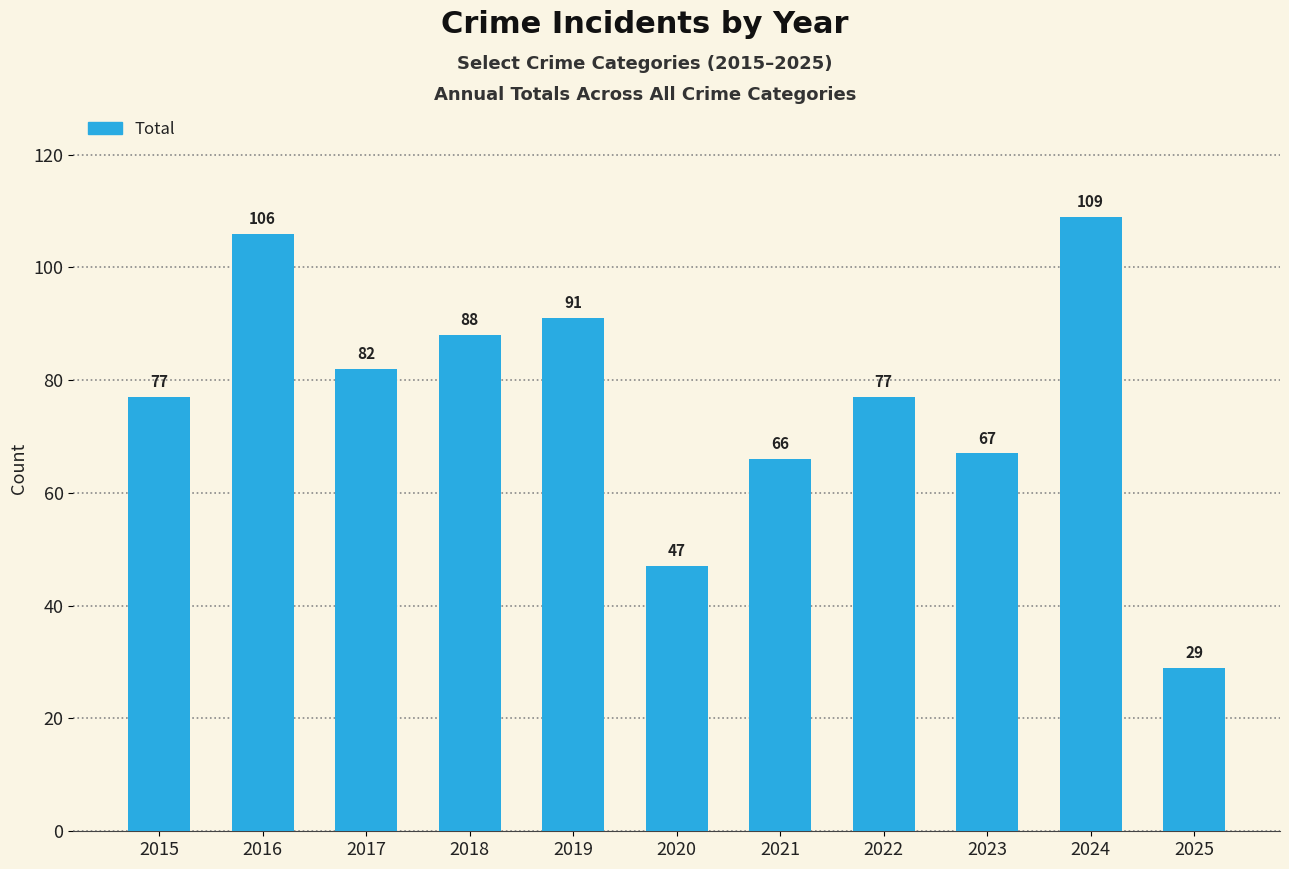

At which label is the value closest to 69?

2023